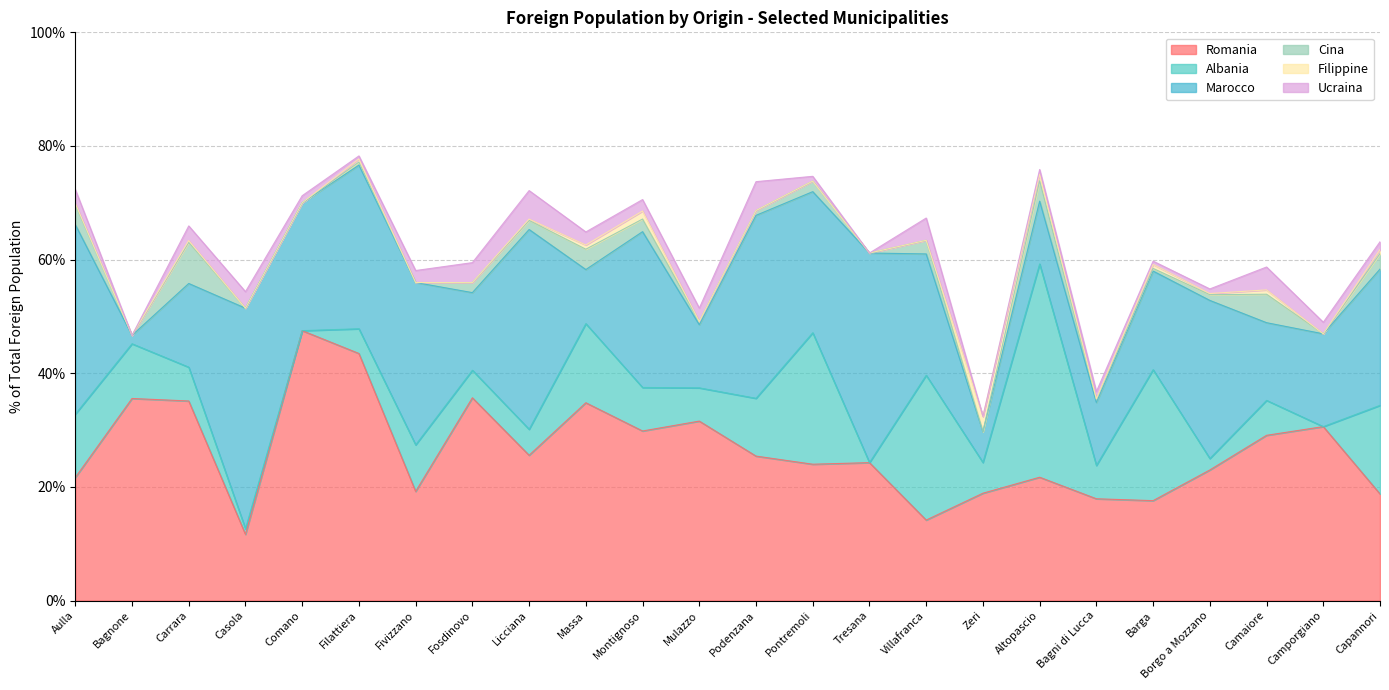

Which category has the highest value in the Filippine series?

Zeri